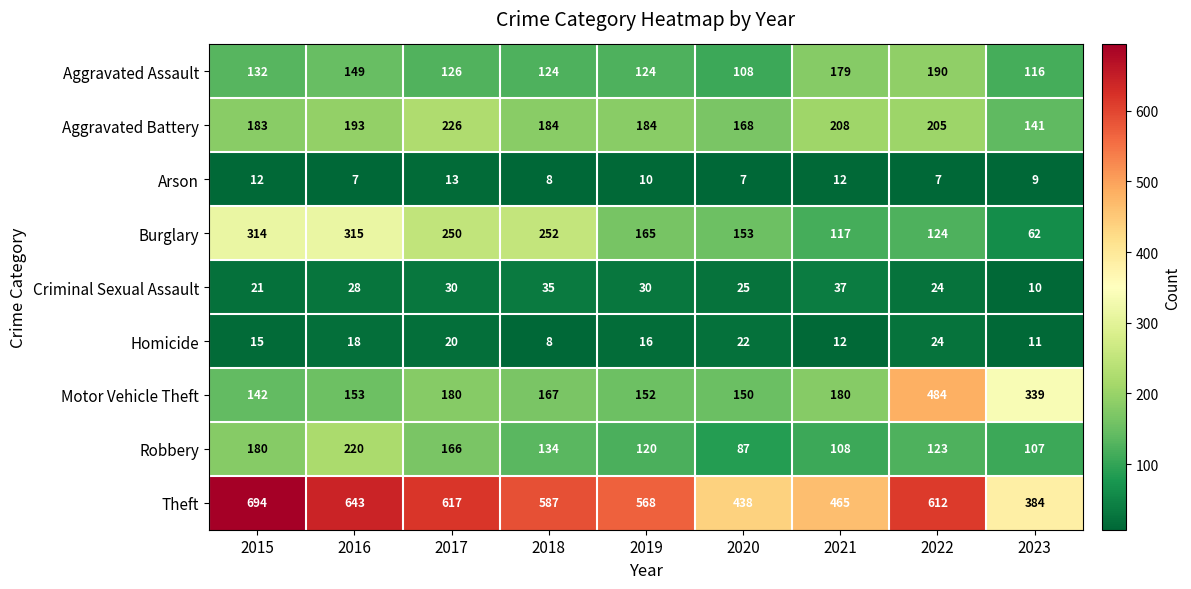

Rank the series by their maximum value, from highest to lowest.

Theft, Motor Vehicle Theft, Burglary, Aggravated Battery, Robbery, Aggravated Assault, Criminal Sexual Assault, Homicide, Arson